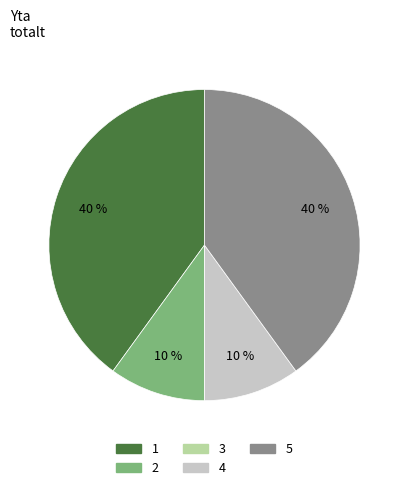

To the nearest percent, what is the combined percentage of 1 and 2?

50%